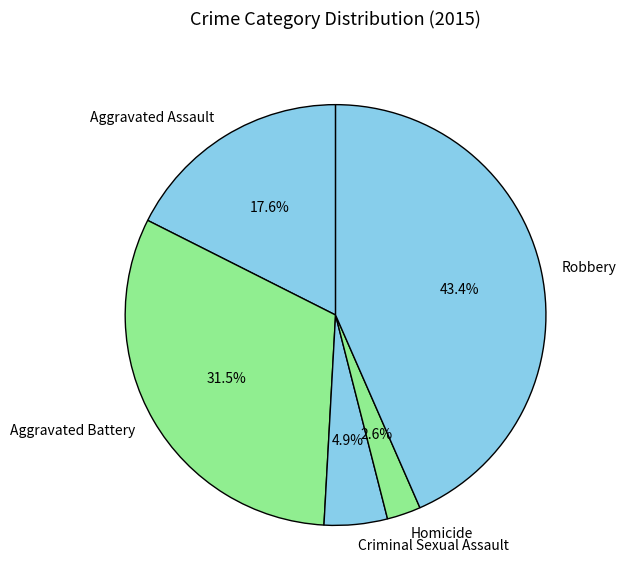

Combined, do Homicide and Robbery account for over 50%?

No